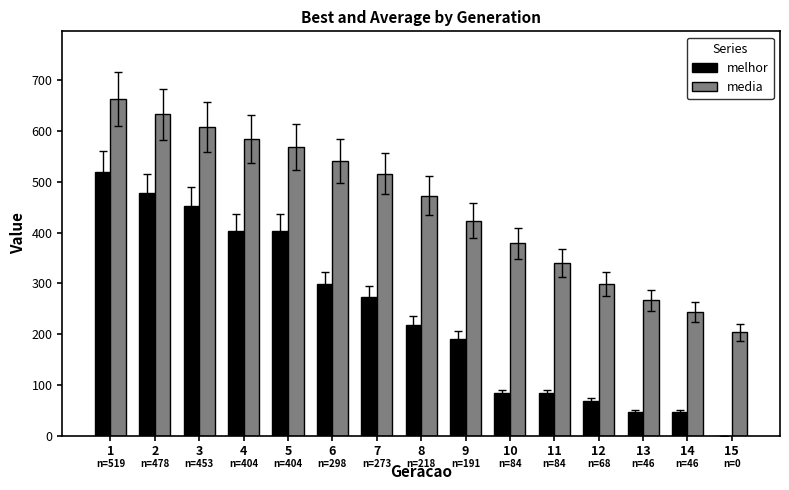

What is the sum of all melhor values?

3566.0